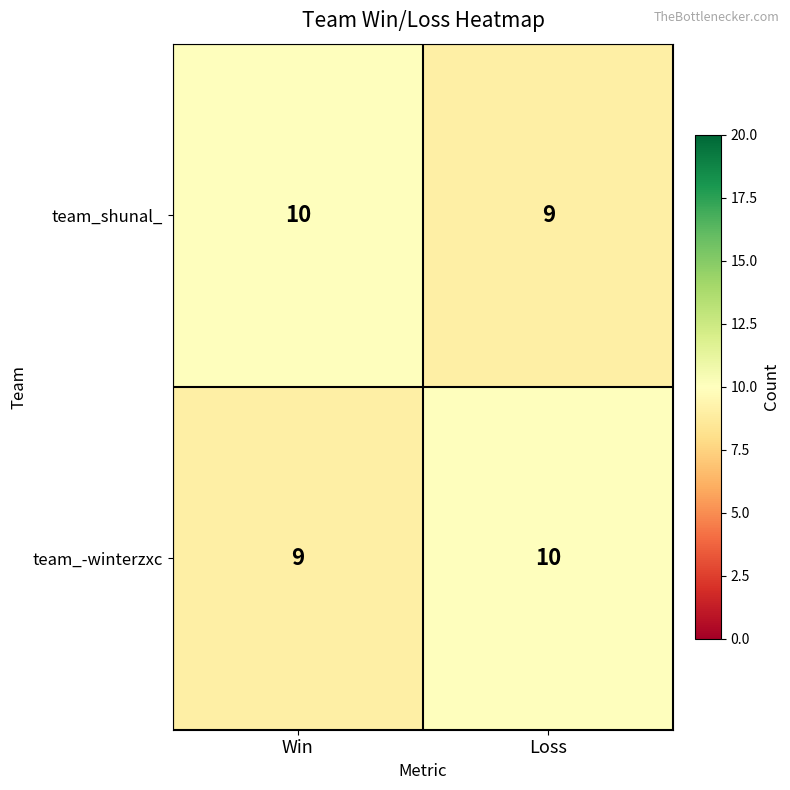

Reading left to right, extract all data points from this chart.

team_shunal_: 10	9
team_-winterzxc: 9	10